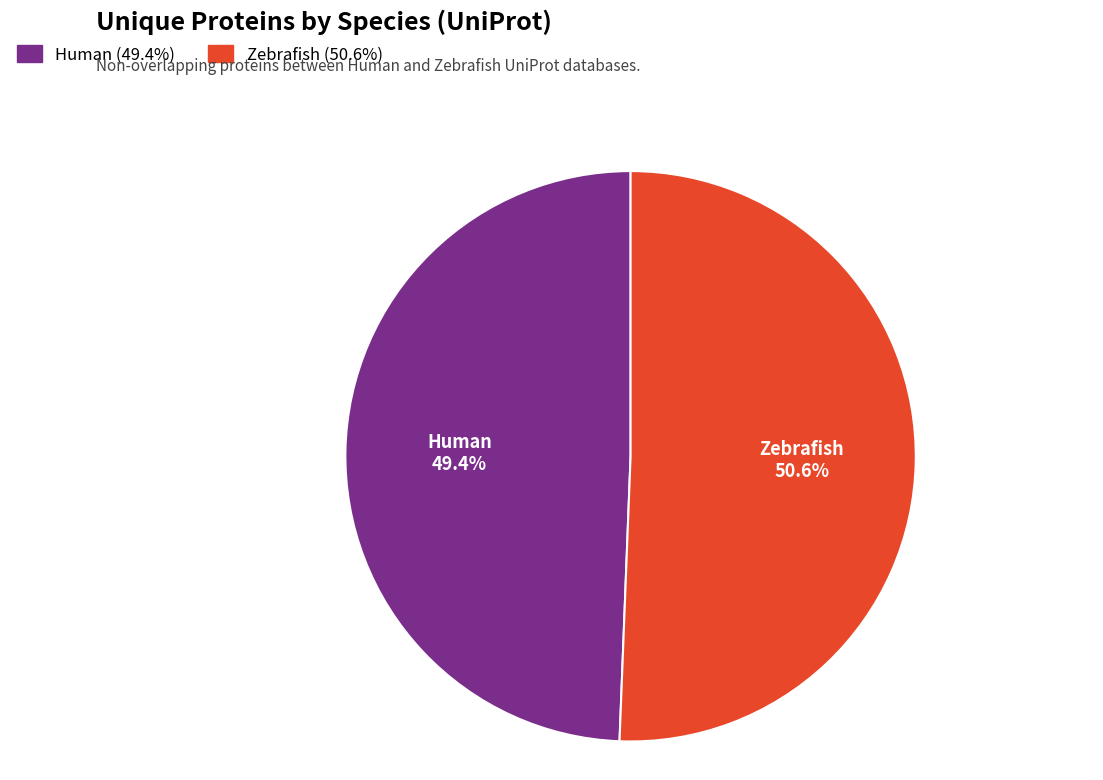

Does any single category account for the majority?

Yes